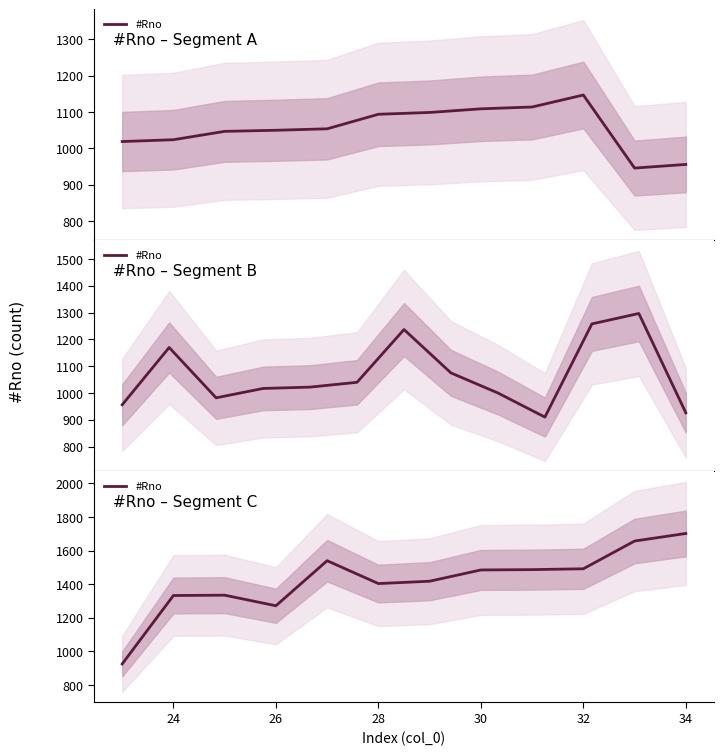

True or false: the data has more than 1 interior local peaks.

True